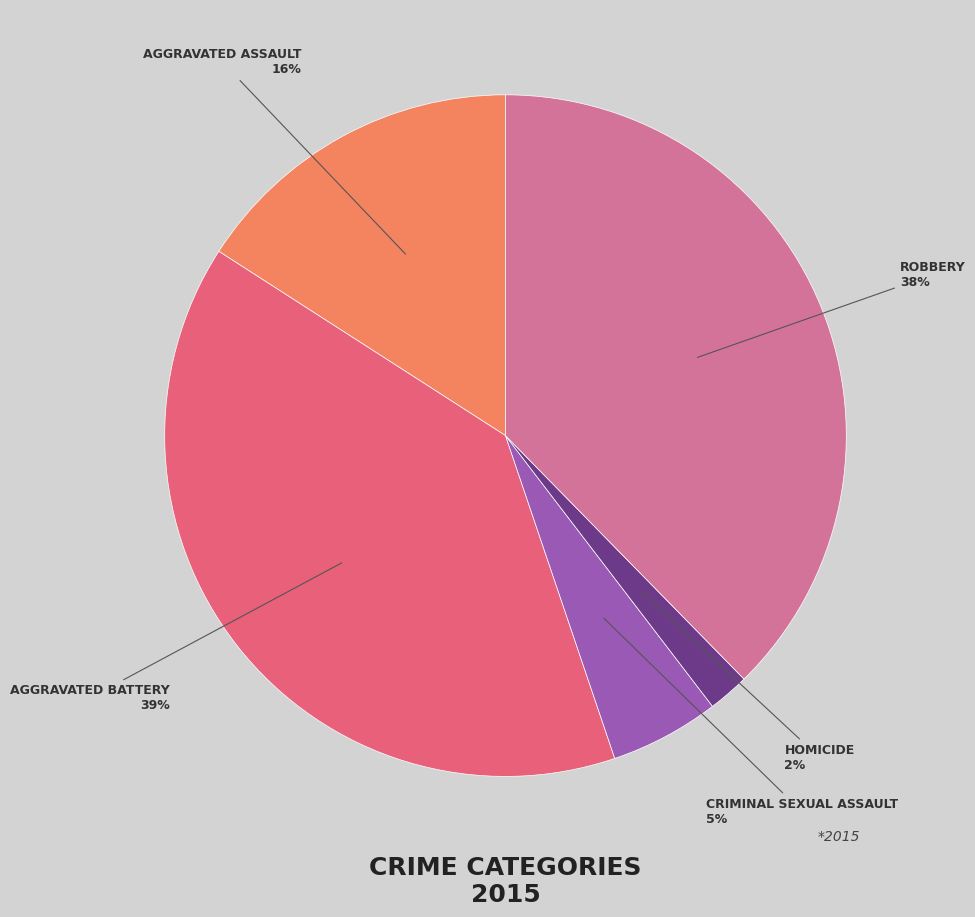

Is there any slice that represents more than half of the pie?

No